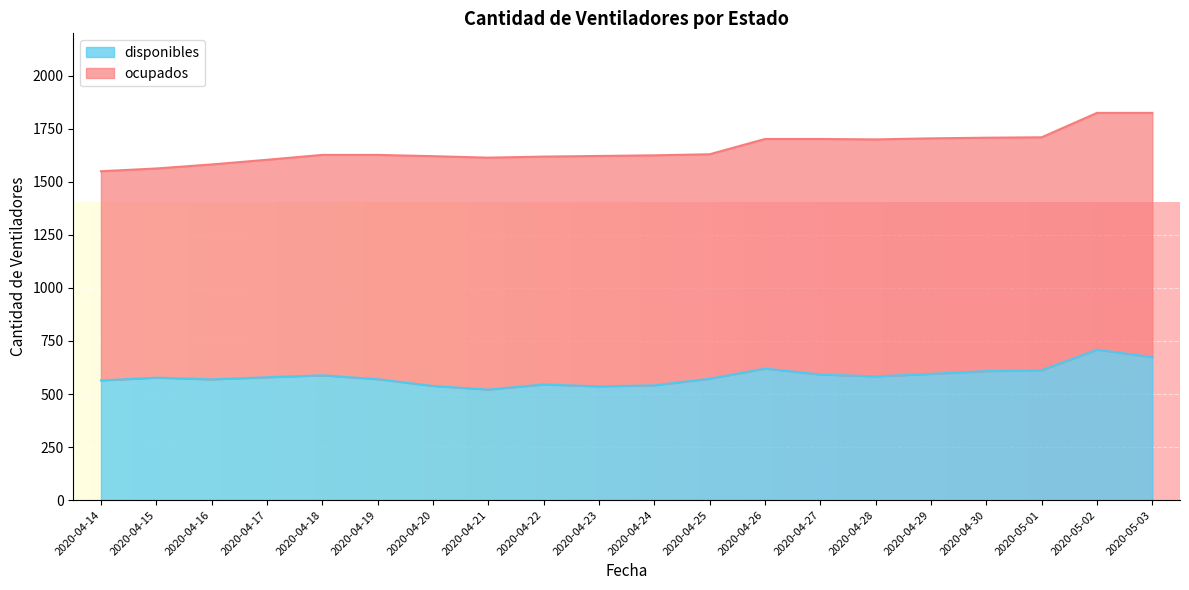

True or false: the data shows 592 at 2020-04-27.

True